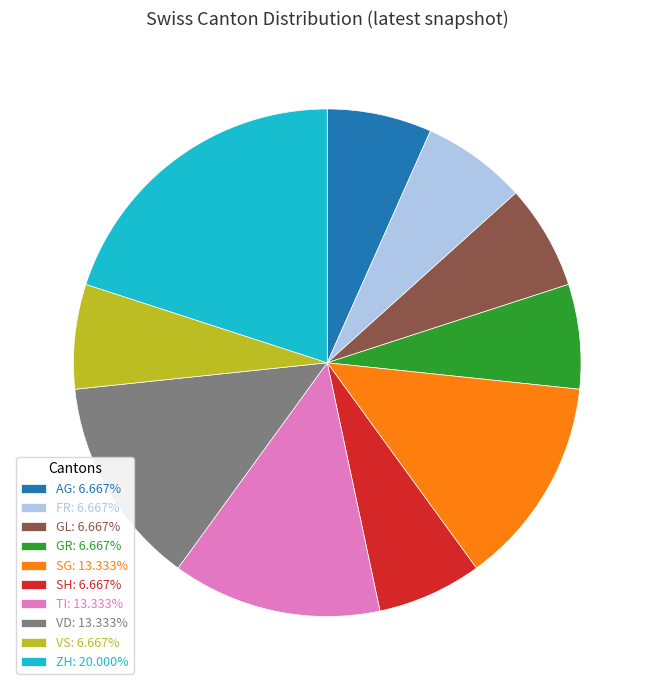

Approximately how many times larger is the value at AG: 6.667% compared to ZH: 20.000%?

0.3